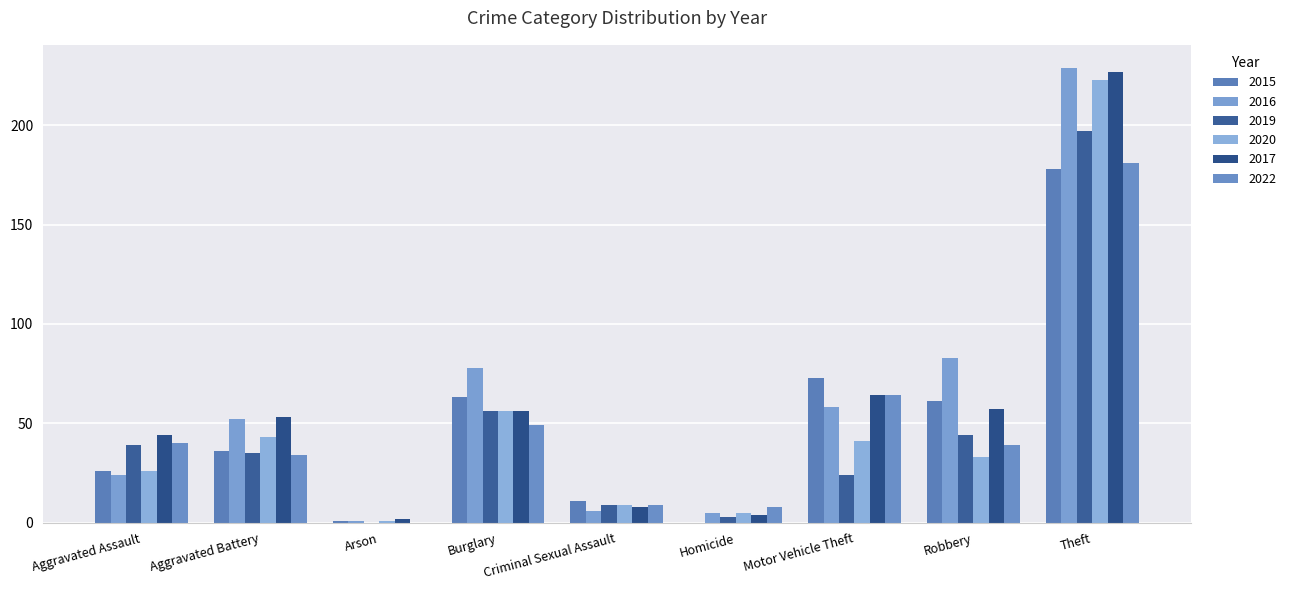

Reading right to left, list all the values displayed in this chart.

2015: 178	61	73	0	11	63	1	36	26
2016: 229	83	58	5	6	78	1	52	24
2019: 197	44	24	3	9	56	0	35	39
2020: 223	33	41	5	9	56	1	43	26
2017: 227	57	64	4	8	56	2	53	44
2022: 181	39	64	8	9	49	0	34	40